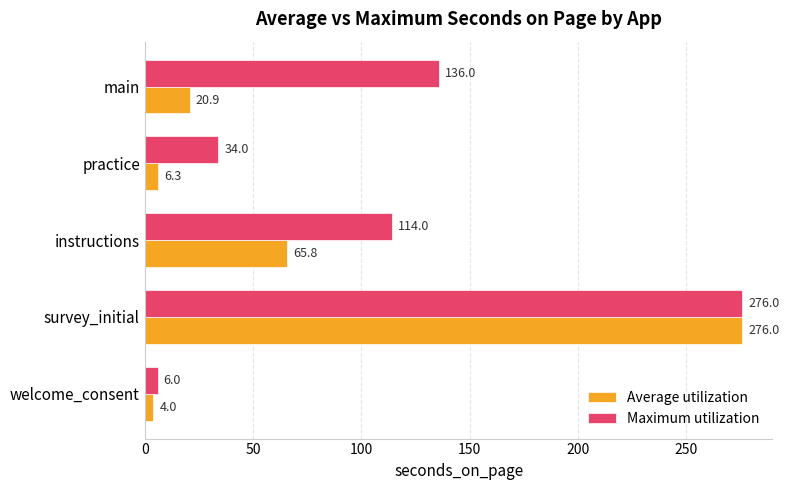

Rank the series by their average value, from highest to lowest.

Maximum utilization, Average utilization